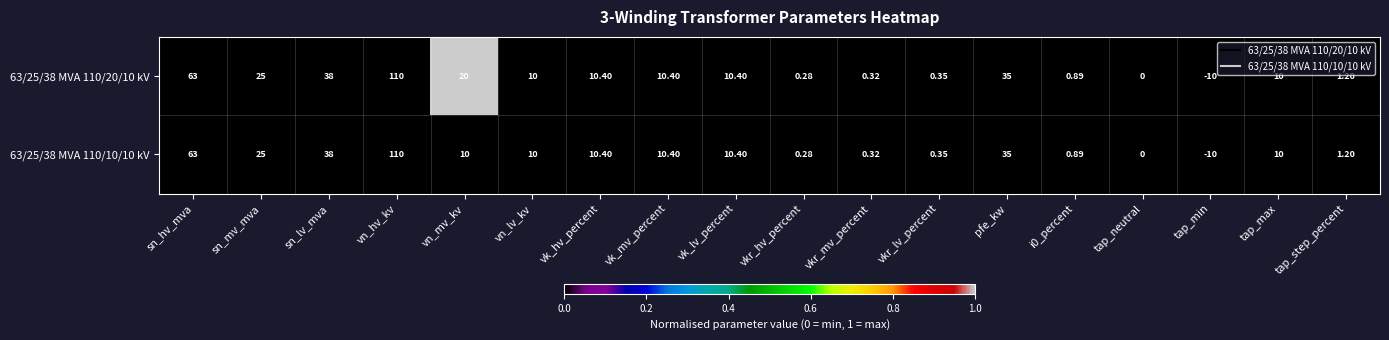

Which series has the largest total across all categories?

63/25/38 MVA 110/20/10 kV